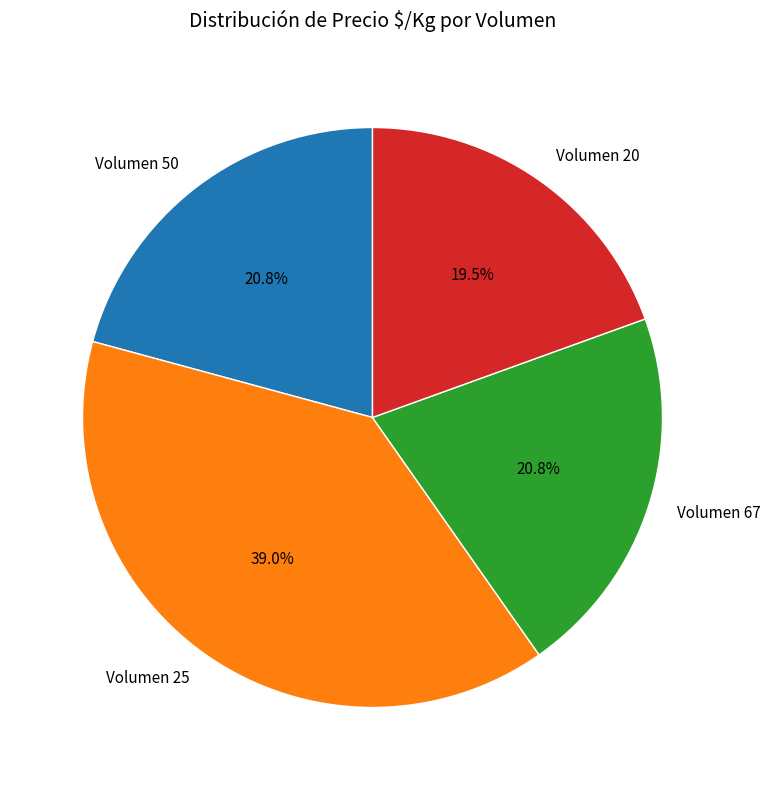

Is the sum of Volumen 20 and Volumen 67 greater than half?

No